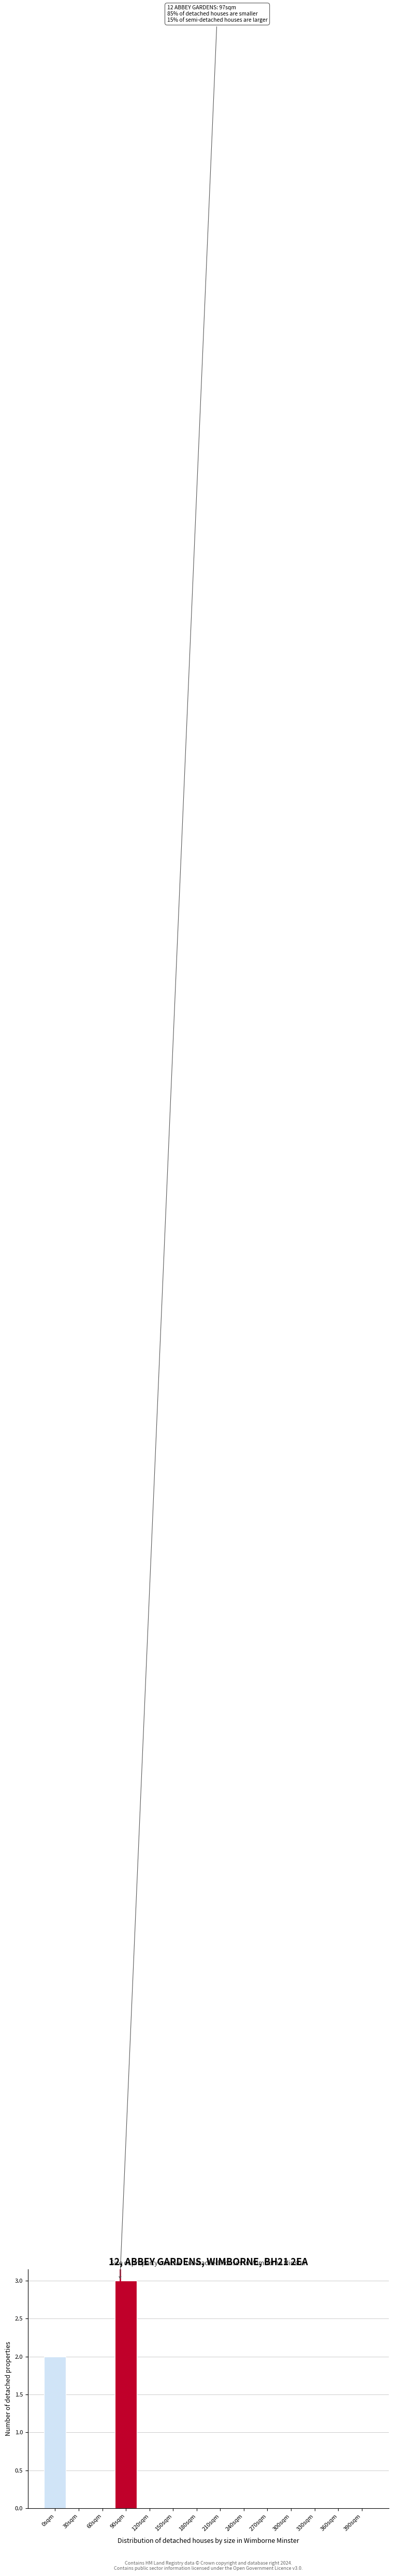

Reading left to right, what are all the values shown in this chart?

0sqm=2	30sqm=0	60sqm=0	90sqm=3	120sqm=0	150sqm=0	180sqm=0	210sqm=0	240sqm=0	270sqm=0	300sqm=0	330sqm=0	360sqm=0	390sqm=0